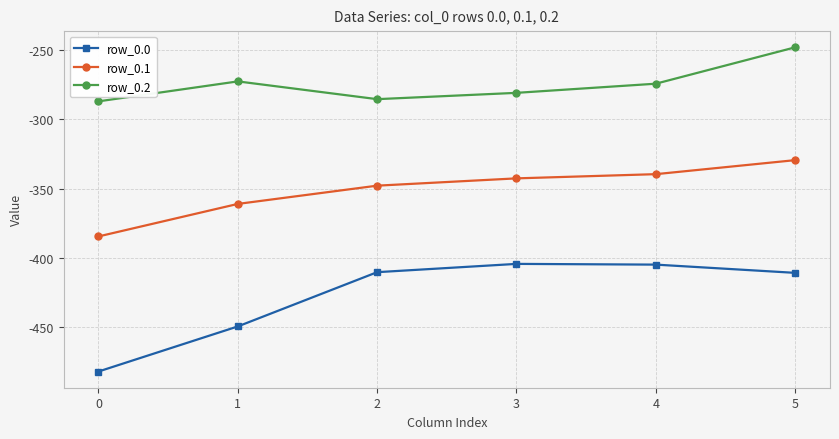

Read the row_0.2 value at 3.

-281.0